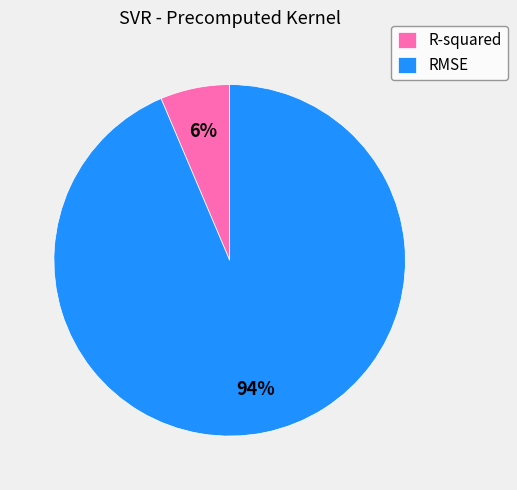

To the nearest percent, what is the combined percentage of R-squared and RMSE?

100%